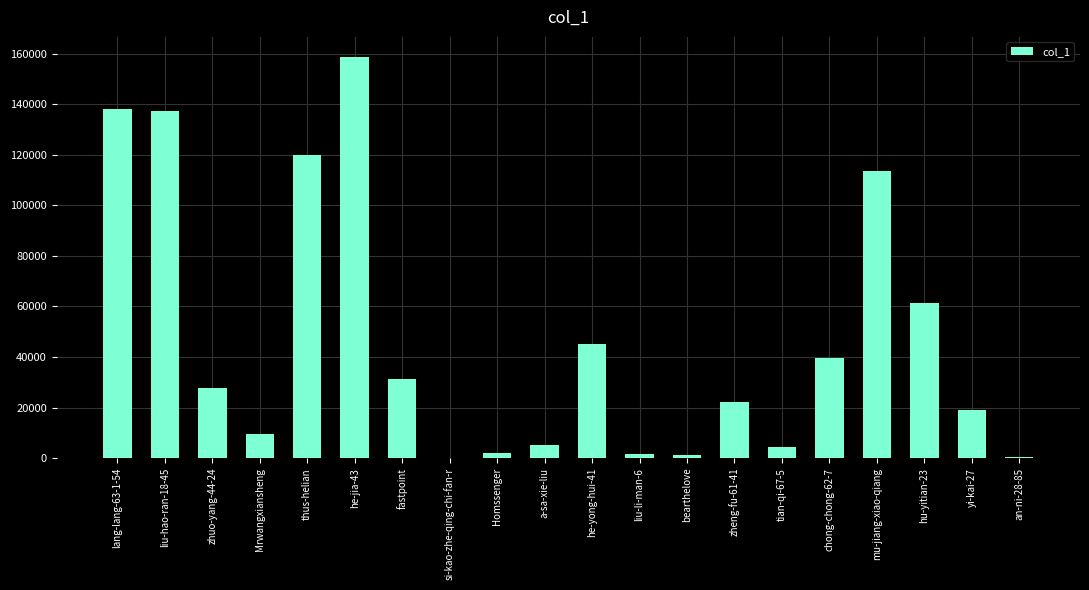

What is the sum of all values?

938956